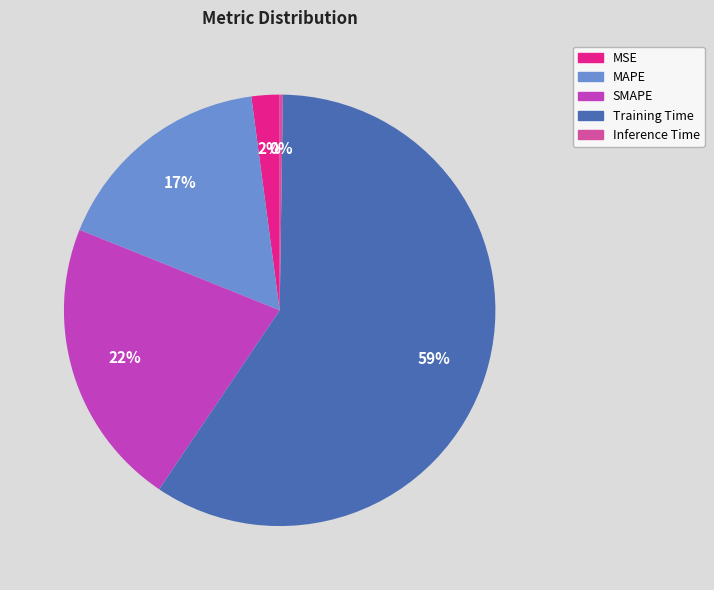

To the nearest percent, what is the difference between the SMAPE and MAPE slice percentages?

5%